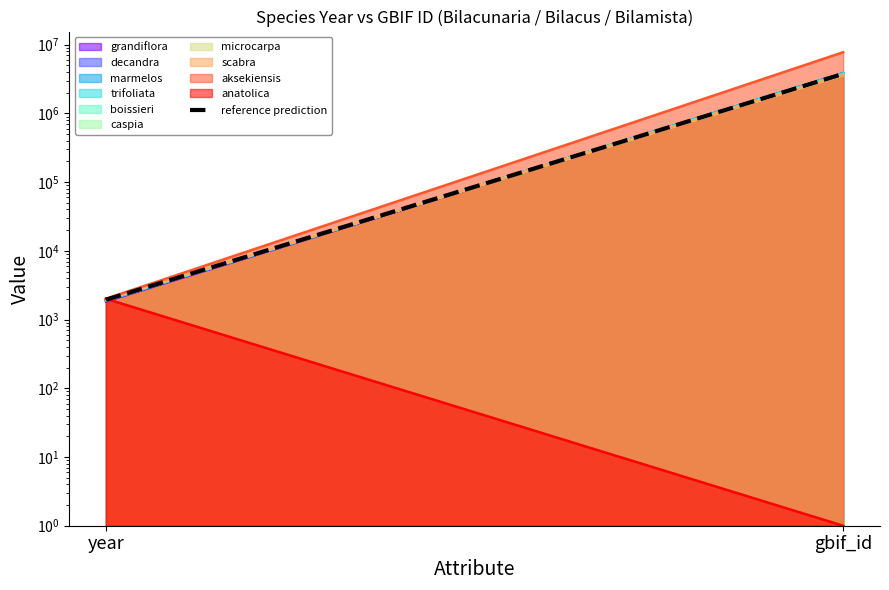

What is the change in value from year to gbif_id?

+3761317.0